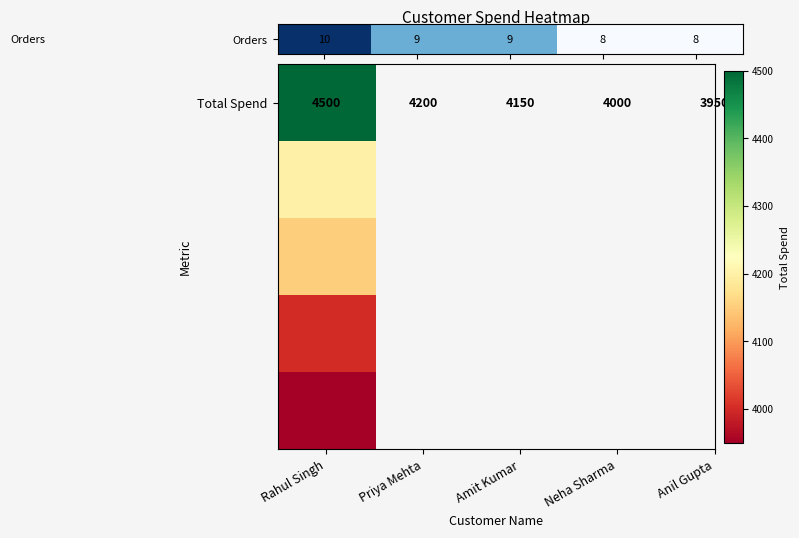

How many values are between 8 and 9?

4